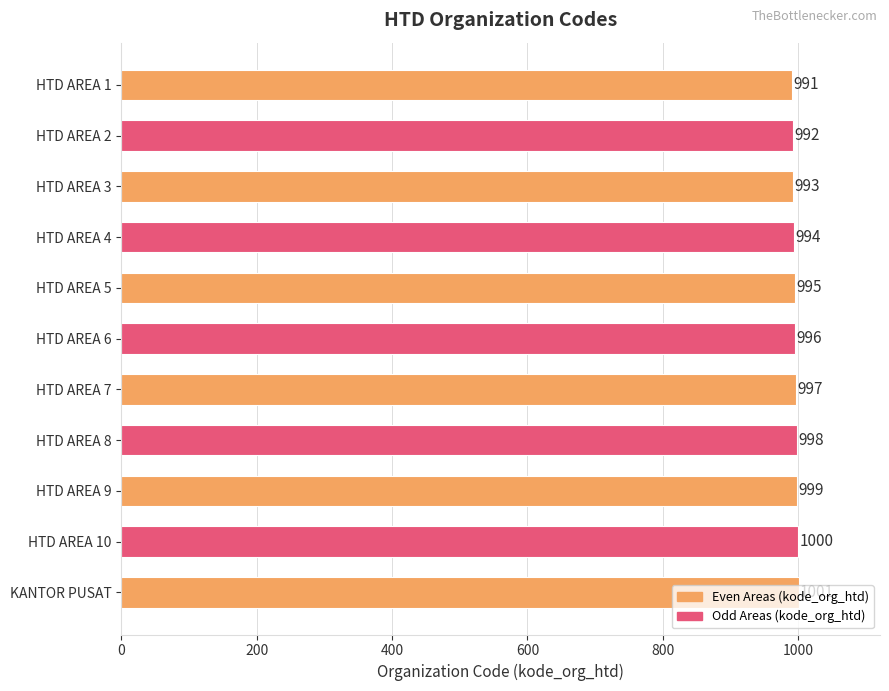

List the labels in order of value, smallest first.

HTD AREA 1, HTD AREA 2, HTD AREA 3, HTD AREA 4, HTD AREA 5, HTD AREA 6, HTD AREA 7, HTD AREA 8, HTD AREA 9, HTD AREA 10, KANTOR PUSAT